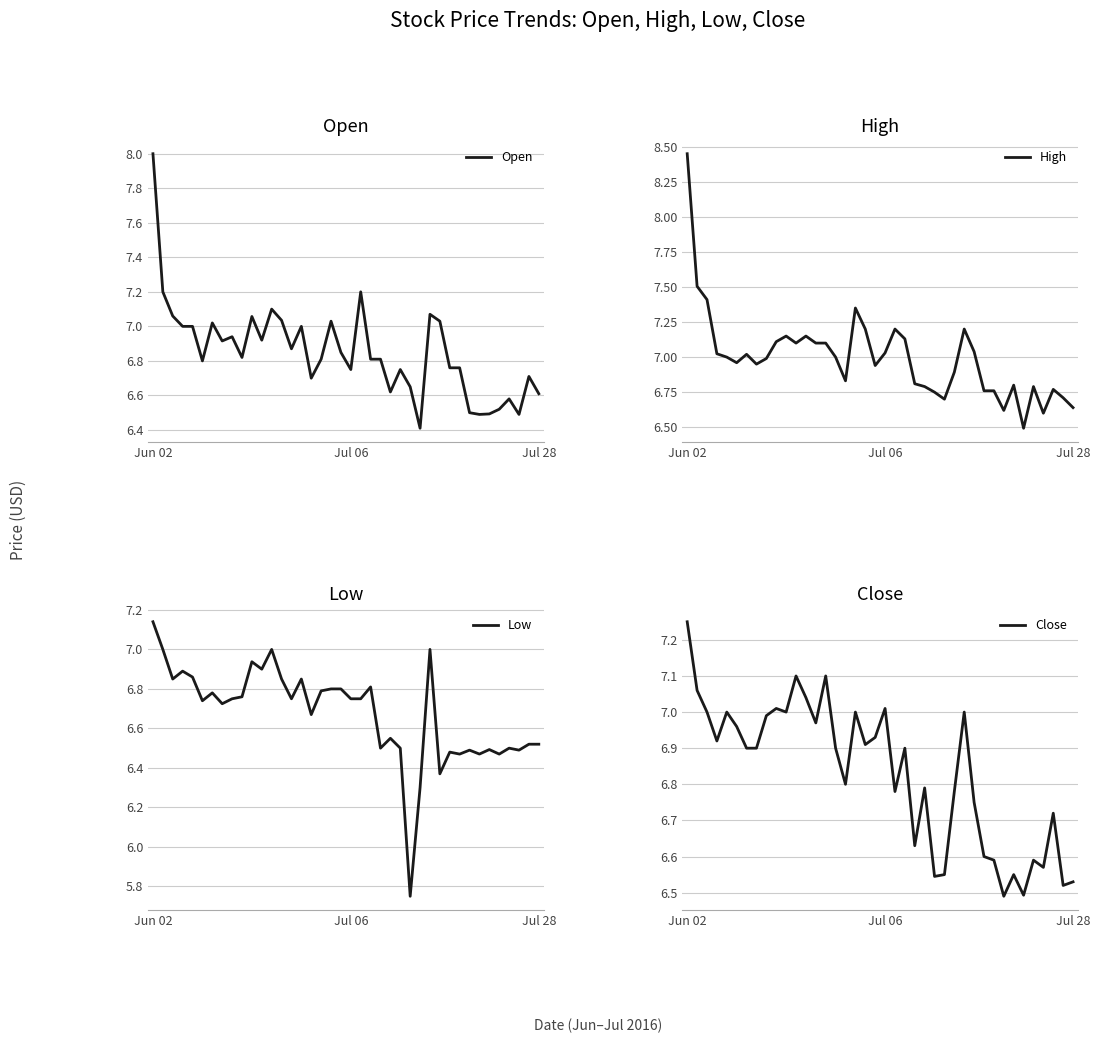

What position from the left is 32?

33